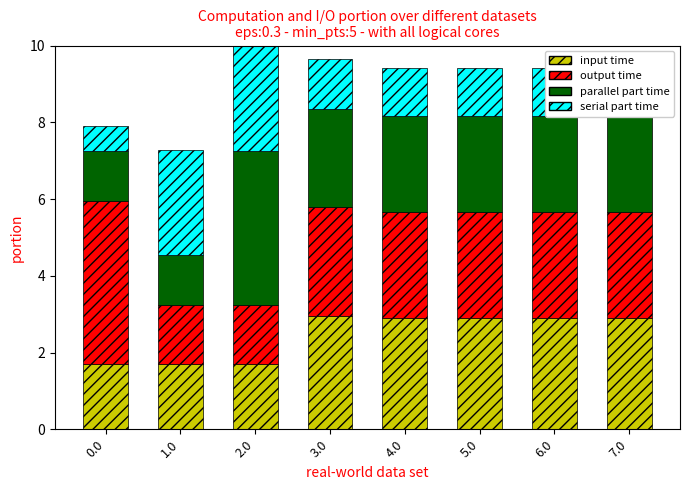

The input time series shows 2.3 at 1.0. True or false?

False